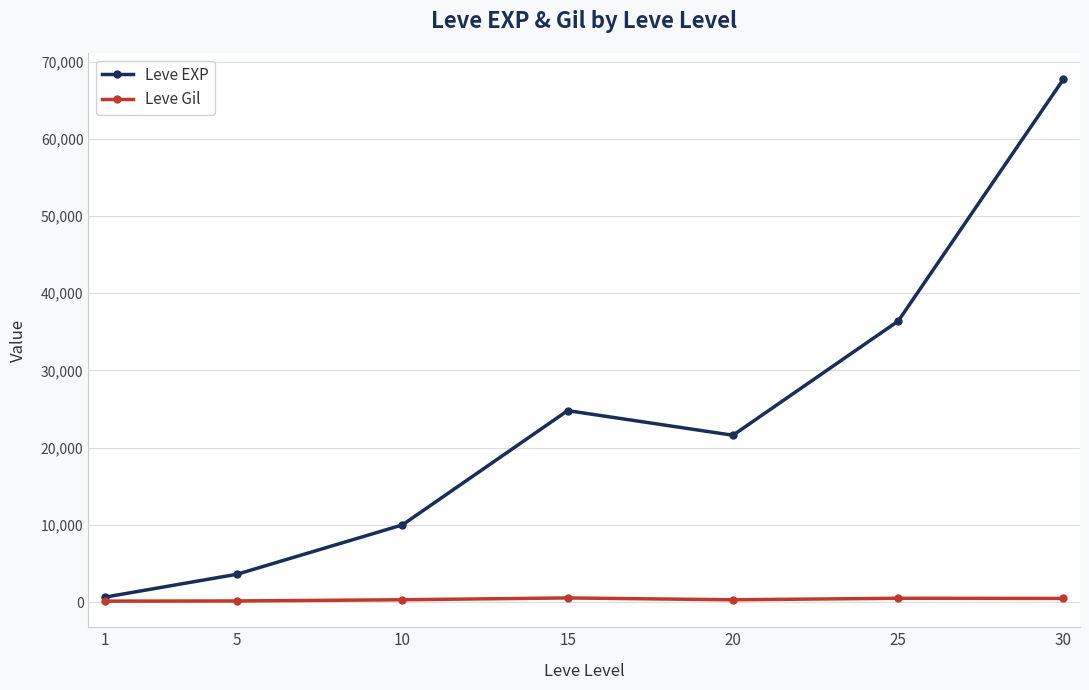

Where does the Leve EXP series first go above 21600?

15